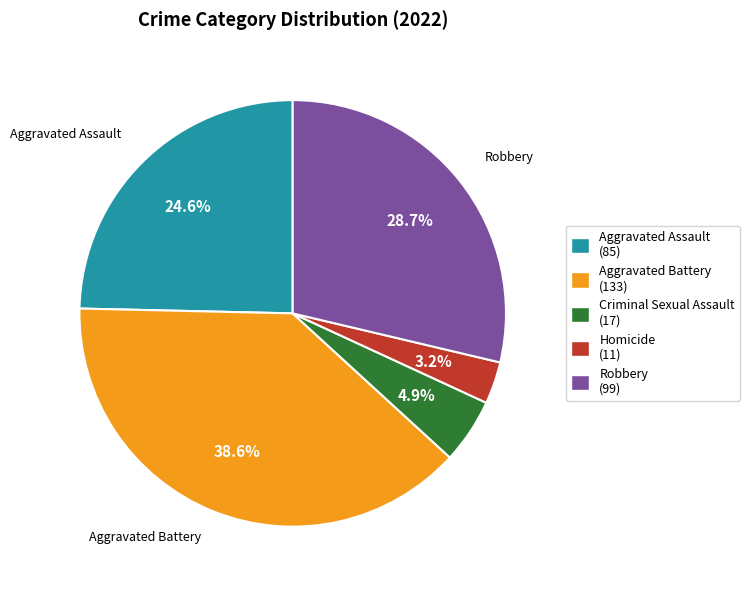

True or false: Robbery accounts for 29% of the total.

True